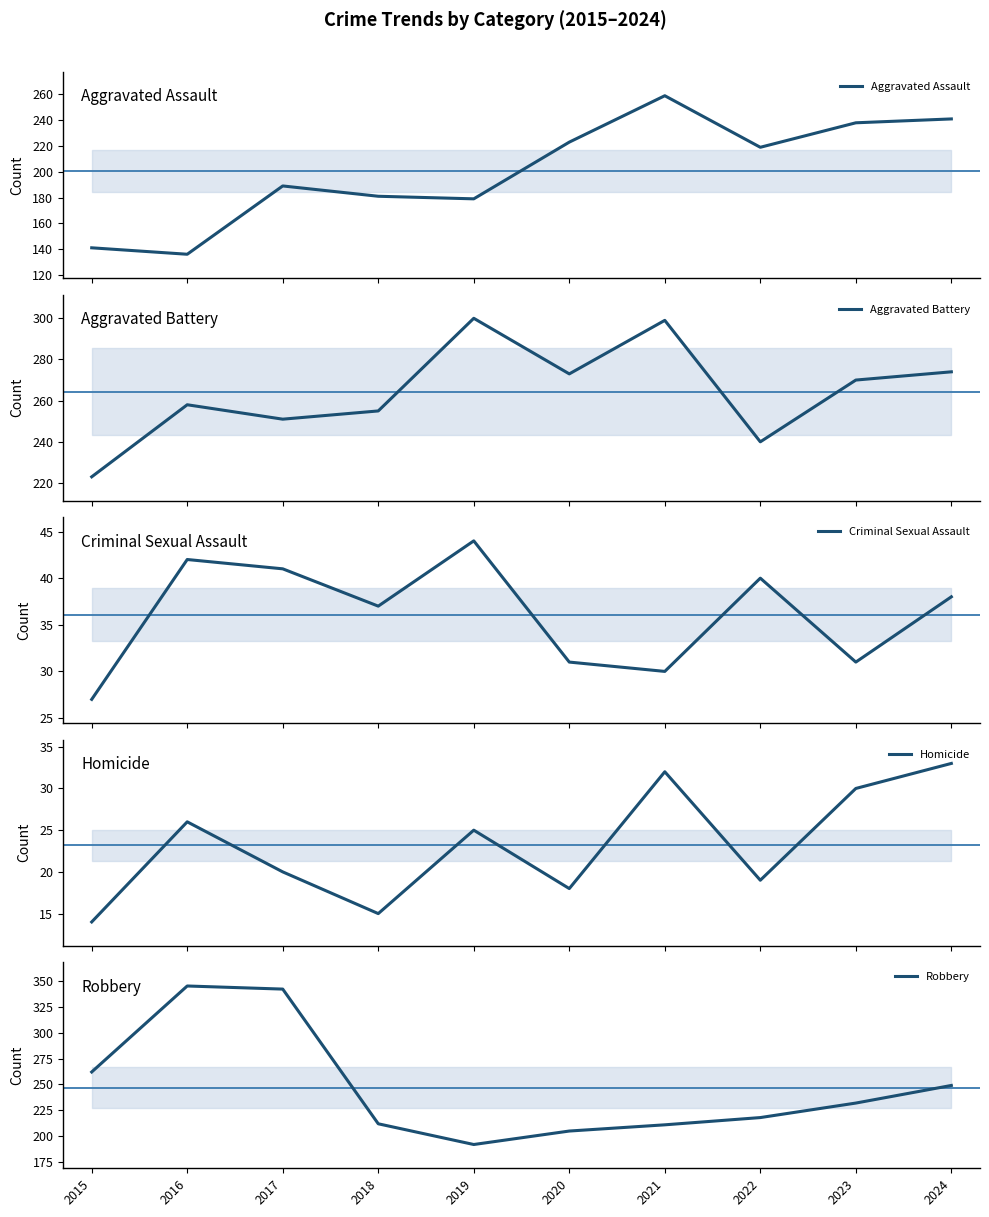

Which series has the largest total across all categories?

Aggravated Battery